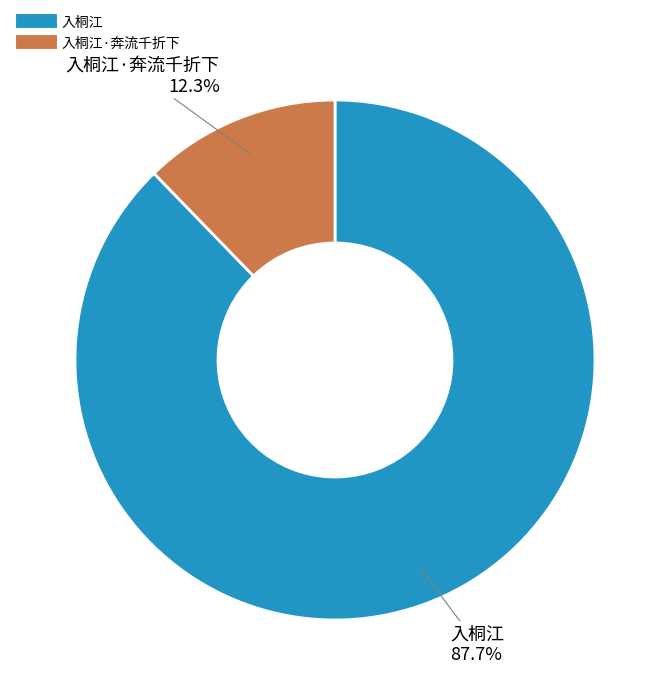

Does any single category account for the majority?

Yes